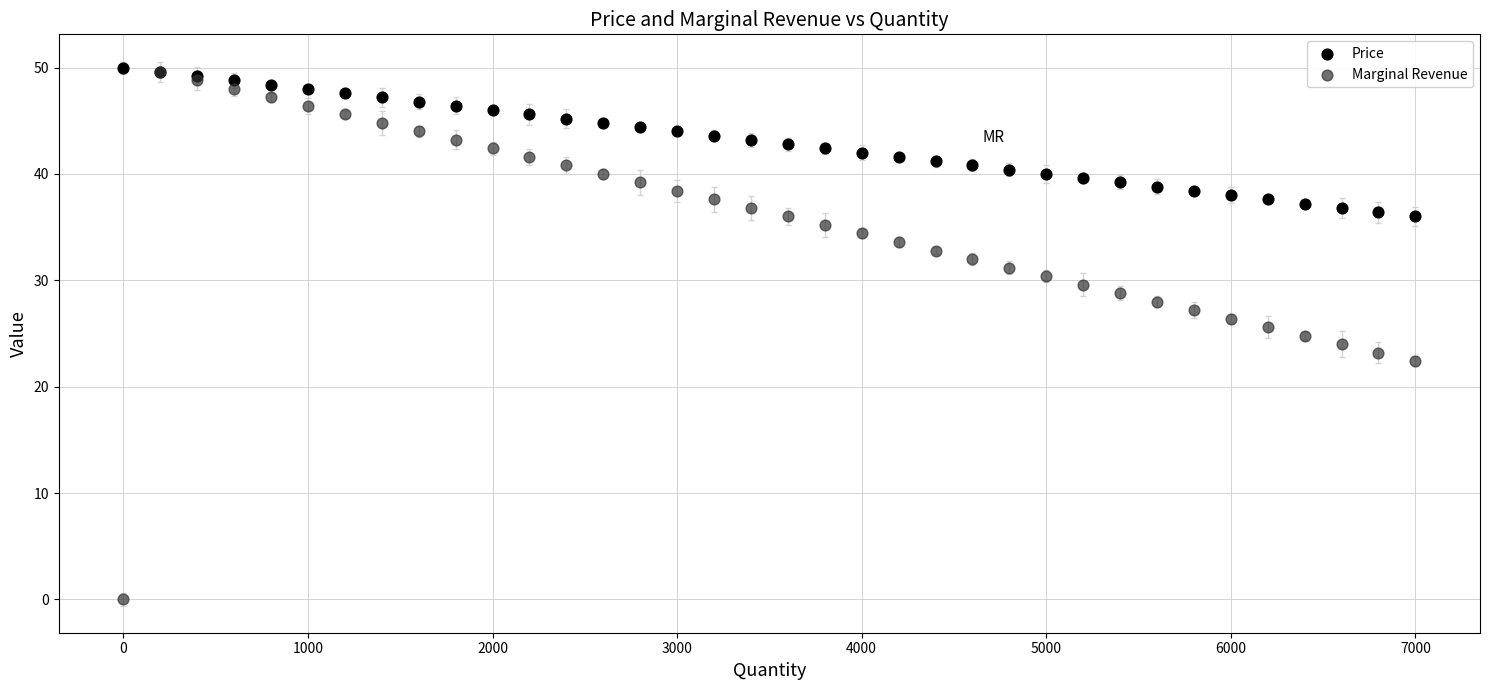

What are all the series names shown in the legend?

Price, Marginal Revenue